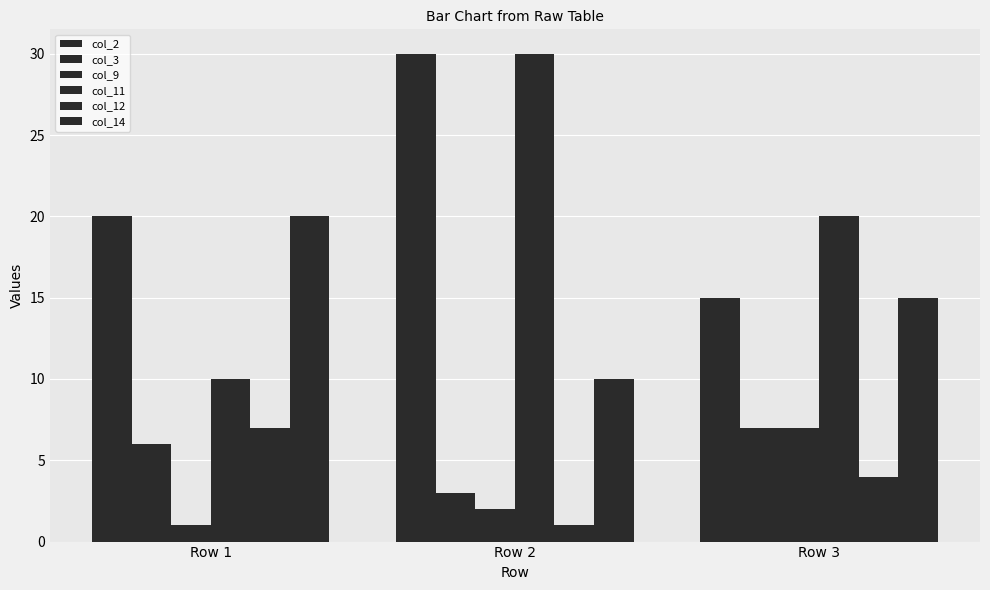

How many distinct data groups are displayed?

6